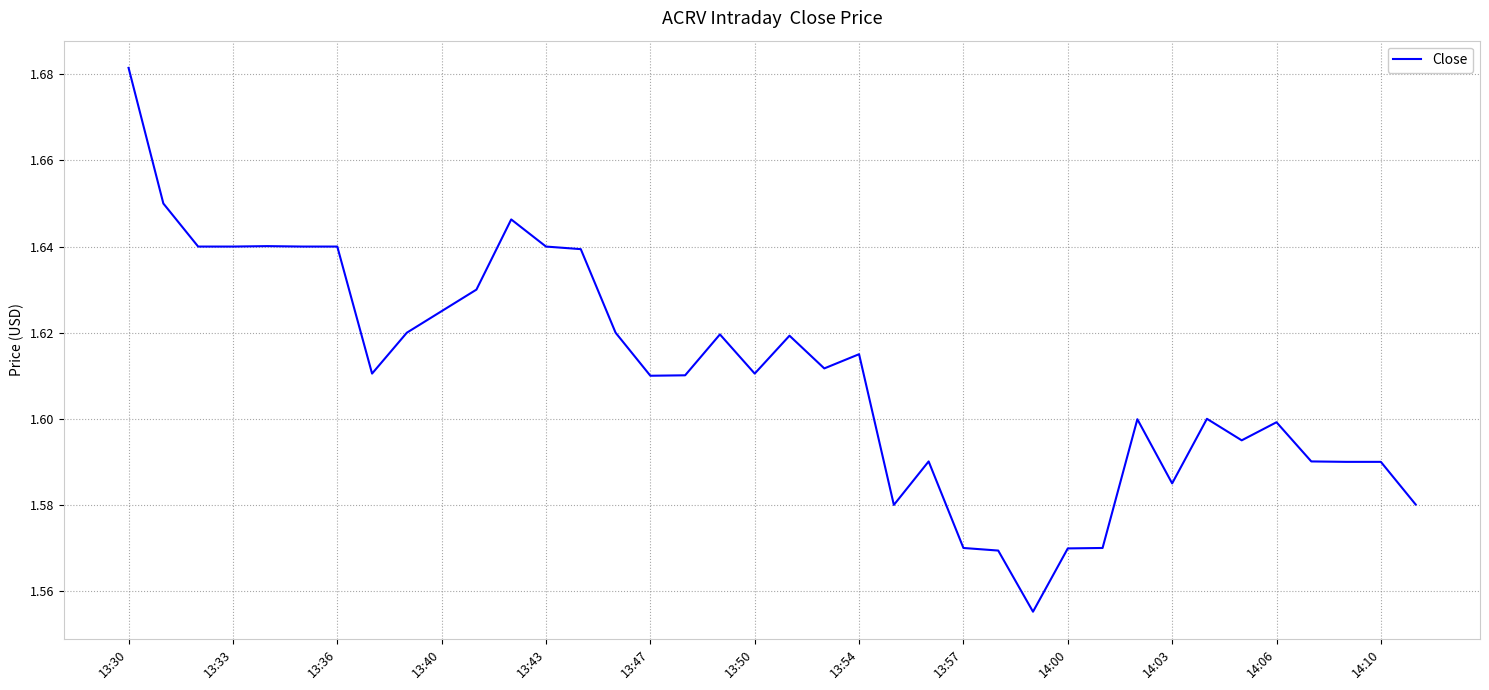

How many categories are shown in the chart?

38